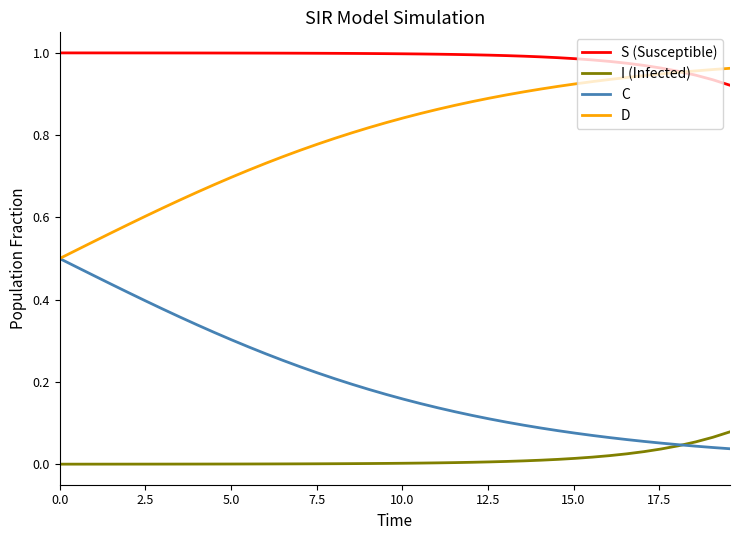

List the series in order of their overall mean, lowest first.

I (Infected), C, D, S (Susceptible)